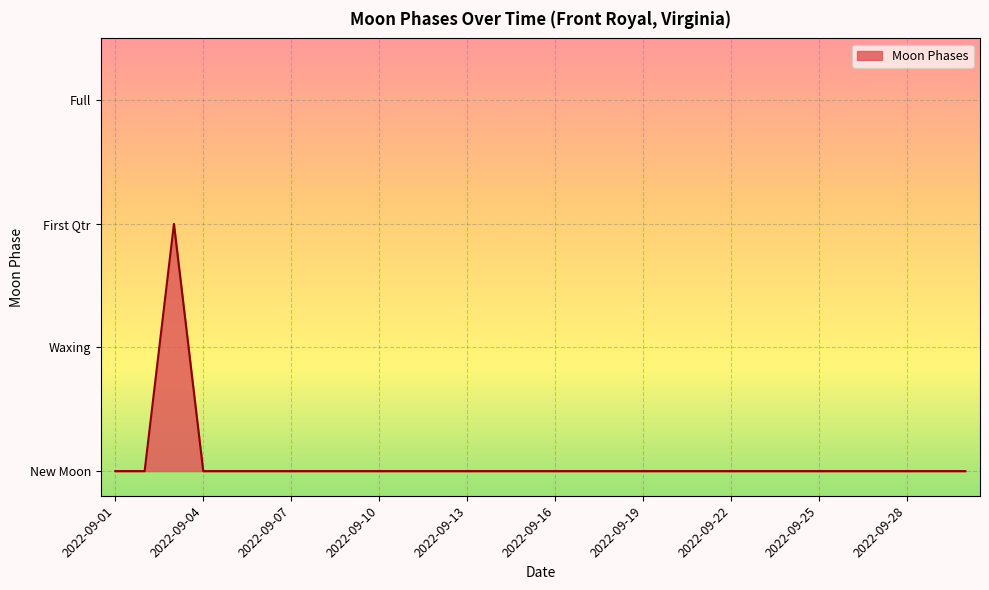

How many values are above zero?

1